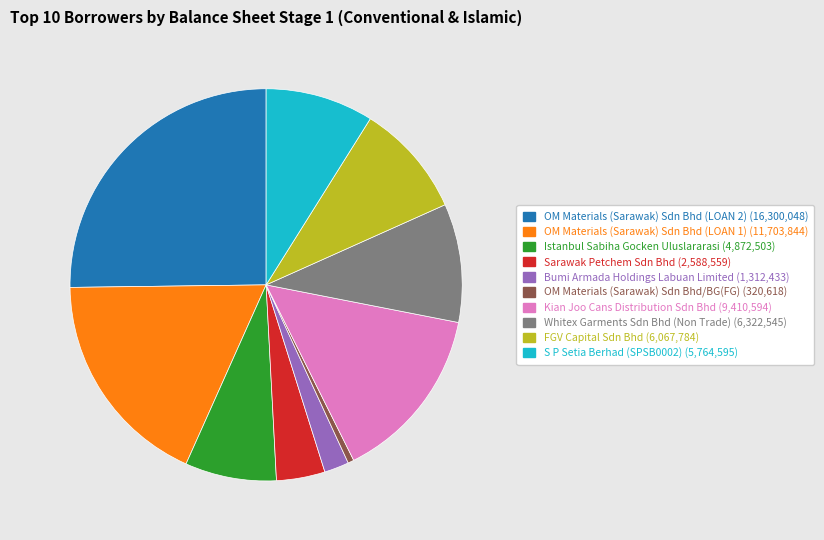

What is the smallest slice in the pie chart?

OM Materials (Sarawak) Sdn Bhd/BG(FG)